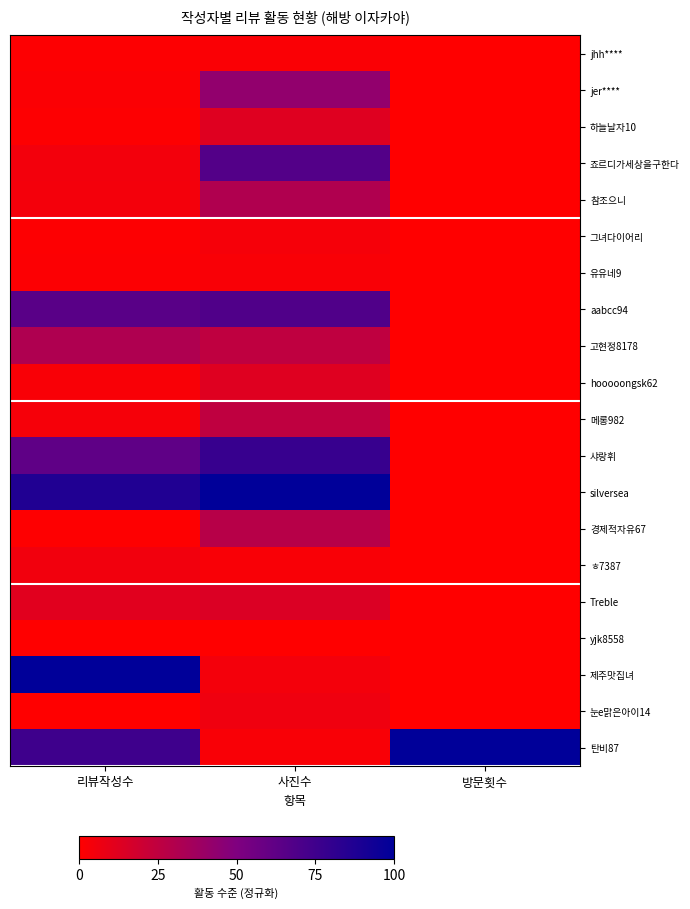

Reading left to right, transcribe all the data shown in this chart.

jhh****: 리뷰작성수=1.0	사진수=2.1	방문횟수=0.0
jer****: 리뷰작성수=1.8	사진수=42.8	방문횟수=0.0
하늘날자10: 리뷰작성수=0.9	사진수=12.9	방문횟수=0.0
죠르디가세상을구한다: 리뷰작성수=4.9	사진수=67.5	방문횟수=0.0
참조으니: 리뷰작성수=4.6	사진수=30.9	방문횟수=0.0
그녀다이어리: 리뷰작성수=0.9	사진수=3.6	방문횟수=0.0
유유네9: 리뷰작성수=1.3	사진수=2.6	방문횟수=0.0
aabcc94: 리뷰작성수=64.5	사진수=68.6	방문횟수=0.0
고현정8178: 리뷰작성수=31.5	사진수=25.3	방문횟수=0.0
hooooongsk62: 리뷰작성수=2.5	사진수=12.9	방문횟수=0.0
메롱982: 리뷰작성수=3.6	사진수=25.3	방문횟수=0.0
샤랑휘: 리뷰작성수=62.8	사진수=78.4	방문횟수=0.0
silversea: 리뷰작성수=86.9	사진수=100.0	방문횟수=0.0
경제적자유67: 리뷰작성수=0.7	사진수=28.4	방문횟수=0.0
ㅎ7387: 리뷰작성수=5.1	사진수=2.6	방문횟수=0.0
Treble: 리뷰작성수=11.7	사진수=14.4	방문횟수=0.0
yjk8558: 리뷰작성수=0.0	사진수=0.0	방문횟수=0.0
제주맛집녀: 리뷰작성수=100.0	사진수=4.6	방문횟수=0.0
눈e맑은아이14: 리뷰작성수=0.2	사진수=6.2	방문횟수=0.0
탄비87: 리뷰작성수=75.4	사진수=2.6	방문횟수=100.0